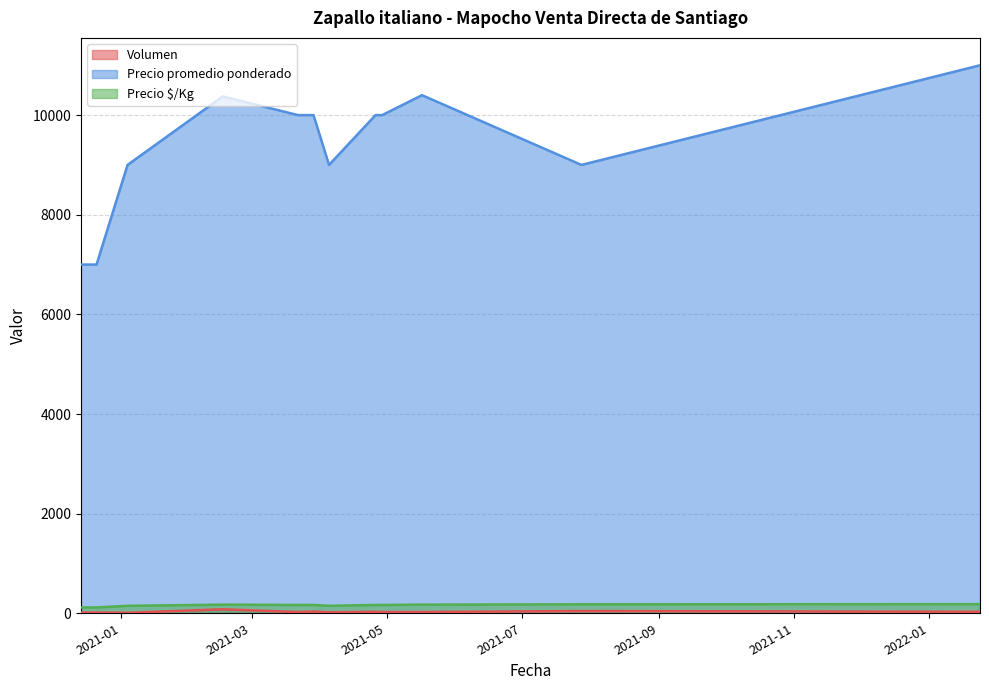

What is the value of the Precio promedio ponderado point at the 5th from the left?

10000